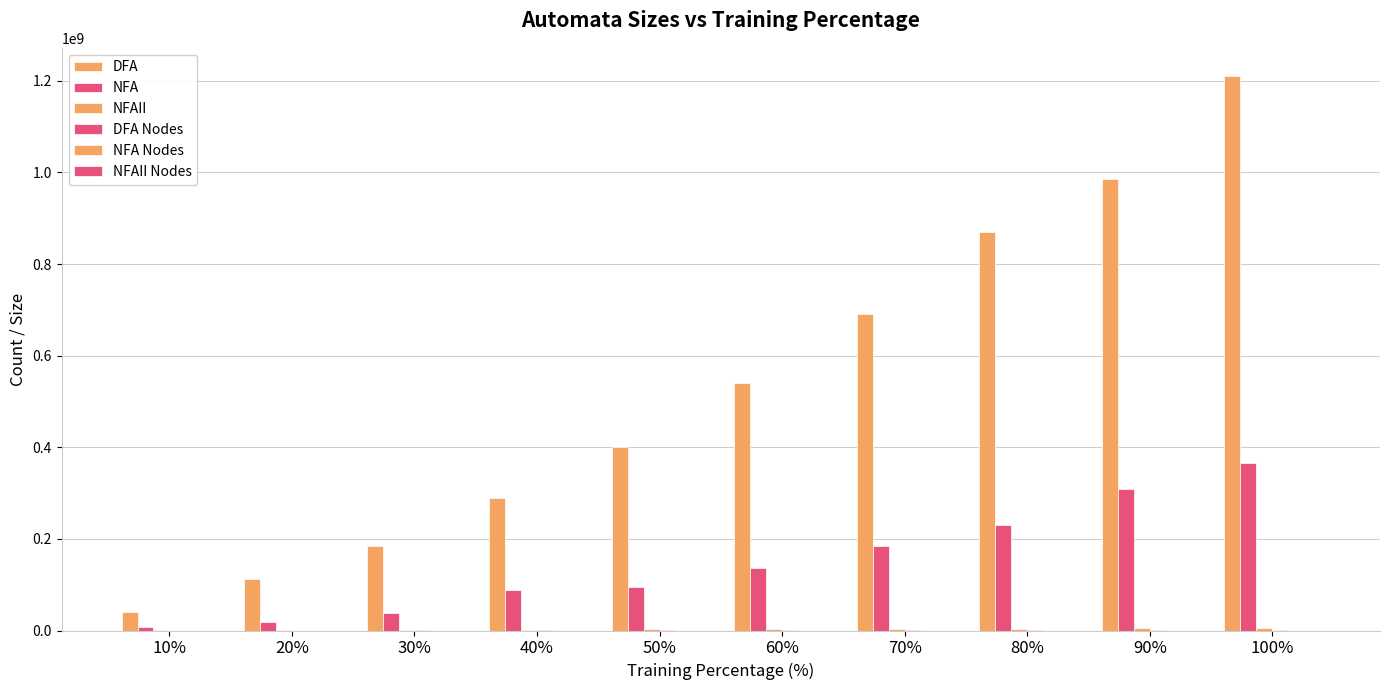

Reading left to right, extract all data points from this chart.

DFA: 41251630	113477626	184929503	290034696	399739279	539406981	692129950	869475847	985623418	1211613947
NFA: 8517411	19607814	37263671	88605562	95114286	136539408	184231024	231147020	309083006	365100228
NFAII: 744103	1007045	1631383	2174377	2819726	3339308	3851084	4368265	4722757	5251043
DFA Nodes: 2253	5460	8943	12766	16649	20795	25049	29565	34196	38404
NFA Nodes: 770	1536	2254	3007	3747	4490	5236	5959	6683	7395
NFAII Nodes: 561	1120	1679	2238	2797	3356	3915	4474	5033	5583